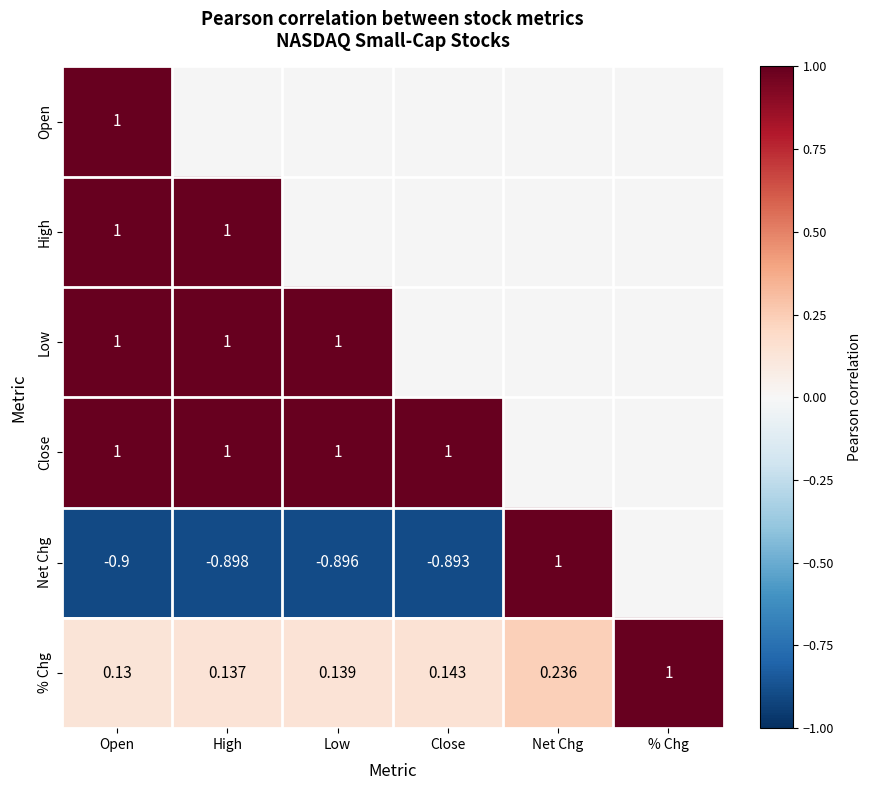

Is the value of Low at Low greater than the value of Net Chg at Close?

Yes